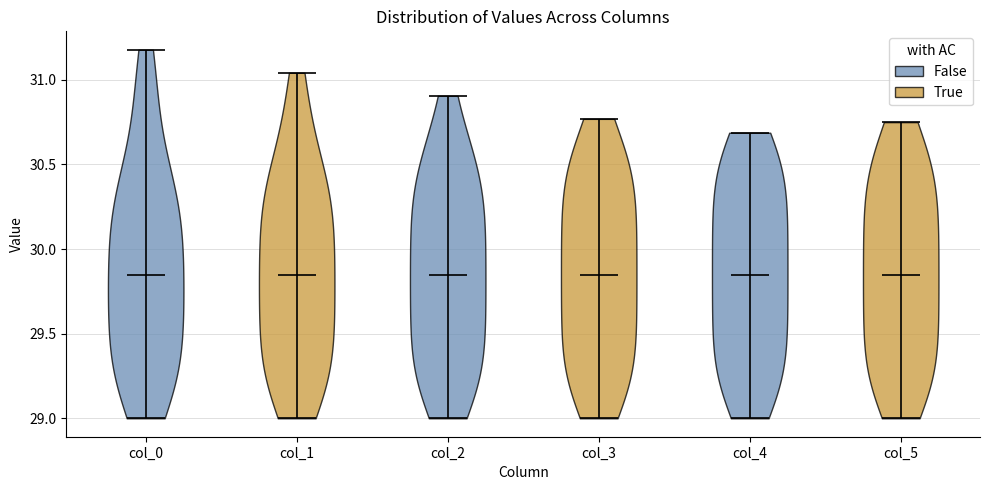

Reading left to right, read every violin against the y-axis: where its median line is, and the lowest and highest points it reaches. The values are not printed on the chart, so give them approximately, as read against the axis.

col_0: median line 29.85, lowest point 29.00, highest point 31.20
col_1: median line 29.85, lowest point 29.00, highest point 31.05
col_2: median line 29.85, lowest point 29.00, highest point 30.90
col_3: median line 29.85, lowest point 29.00, highest point 30.75
col_4: median line 29.85, lowest point 29.00, highest point 30.70
col_5: median line 29.85, lowest point 29.00, highest point 30.75